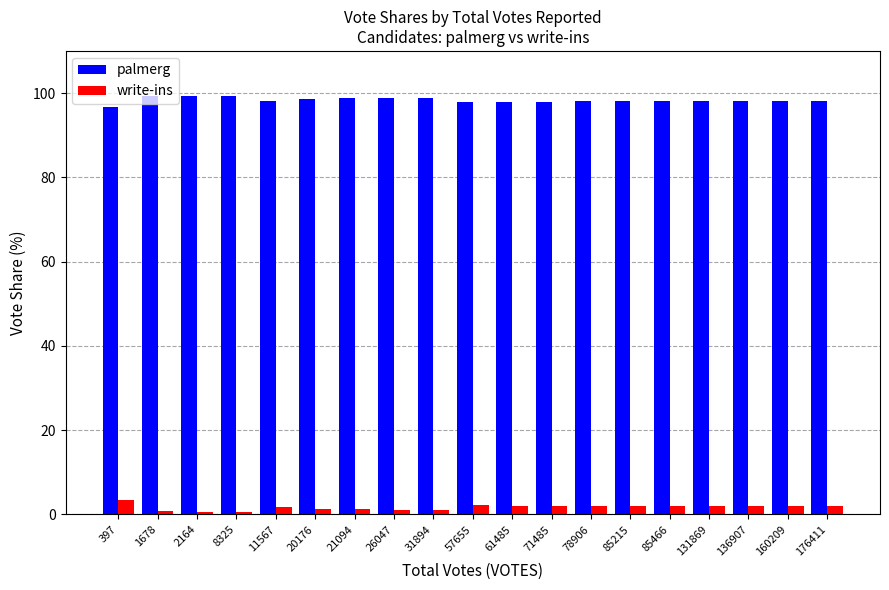

How many bars are there in total?

38